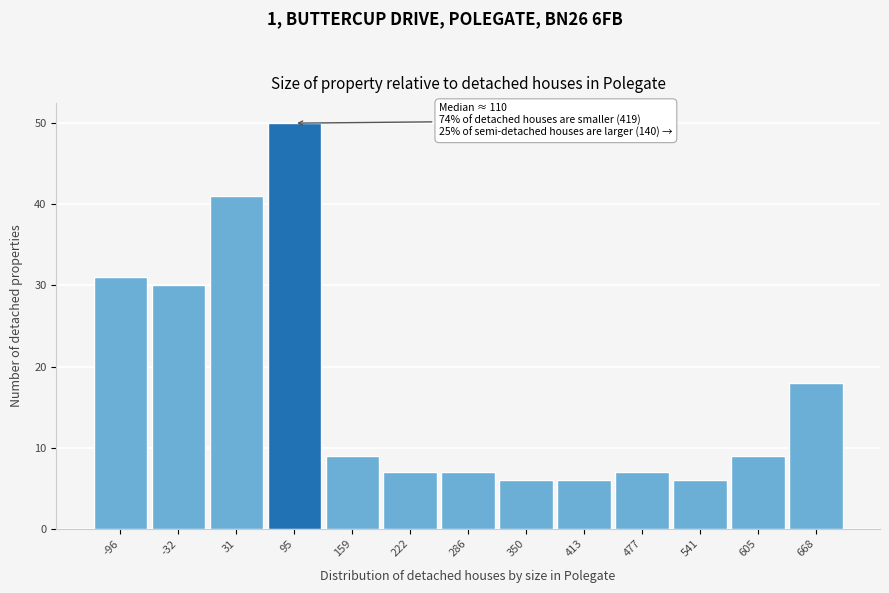

Reading left to right, what are all the values shown in this chart?

31	30	41	50	9	7	7	6	6	7	6	9	18